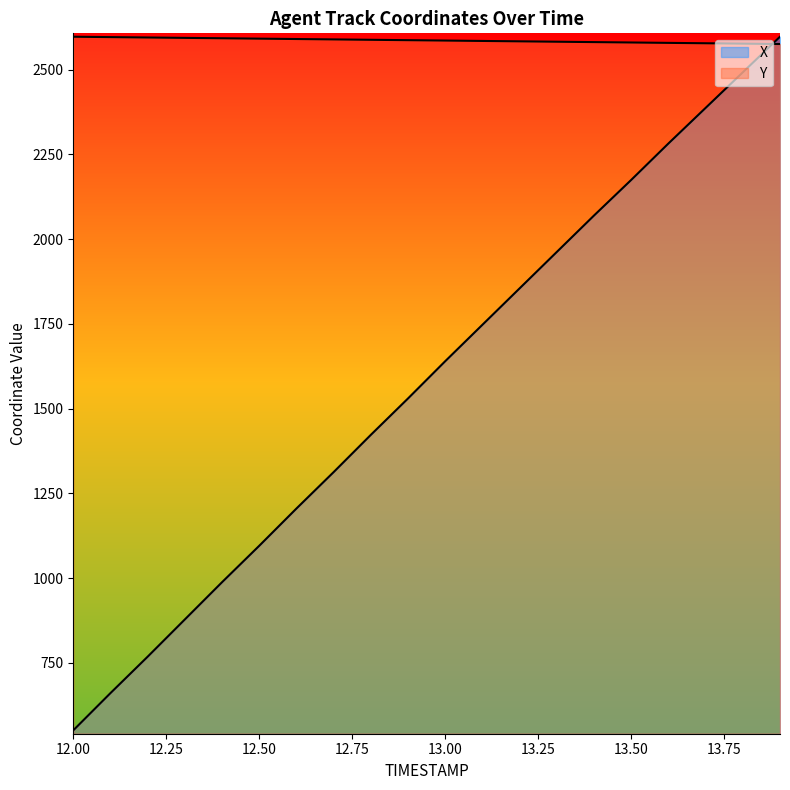

Which has a higher value, 13.5 or 12.6?

13.5